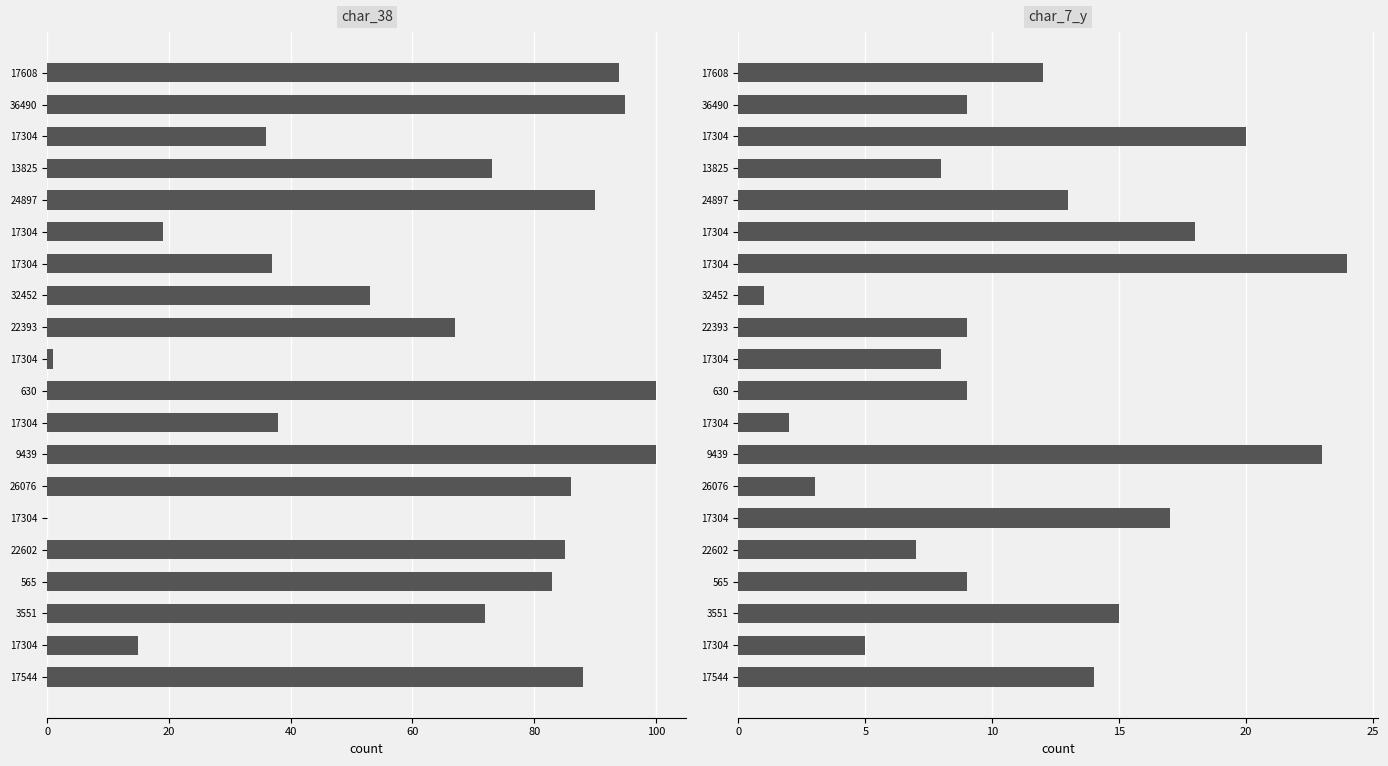

List the series in order of their overall mean, highest first.

char_38, char_7_y